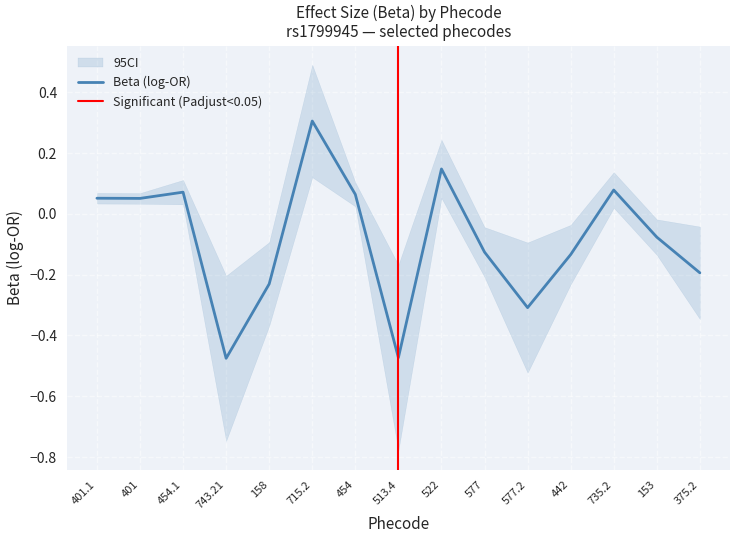

Where does the Beta (log-OR) series first go above 0?

401.1